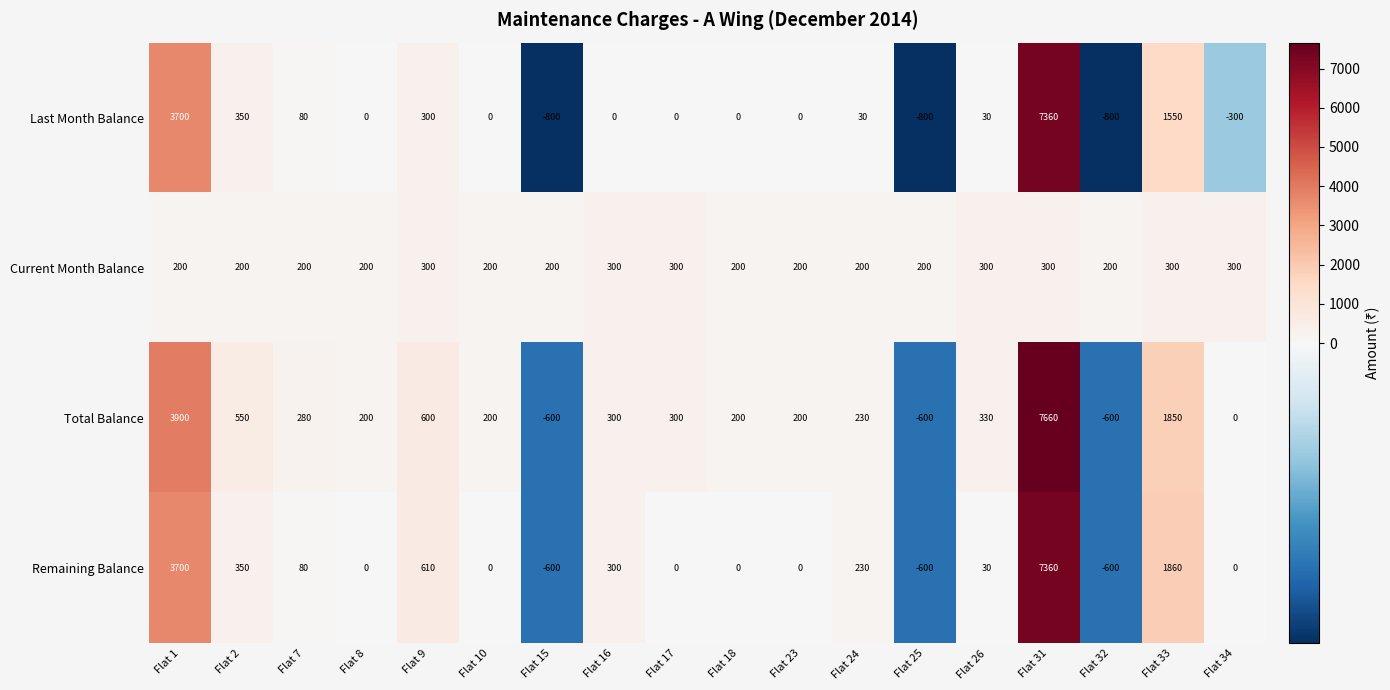

At which label does Remaining Balance first exceed 30?

Flat 1